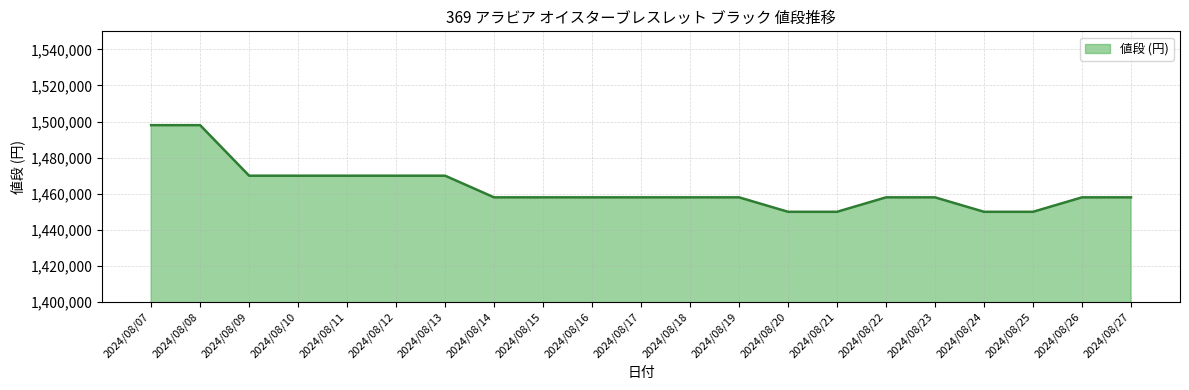

The chart shows a value of 2105963 at 2024/08/11. True or false?

False